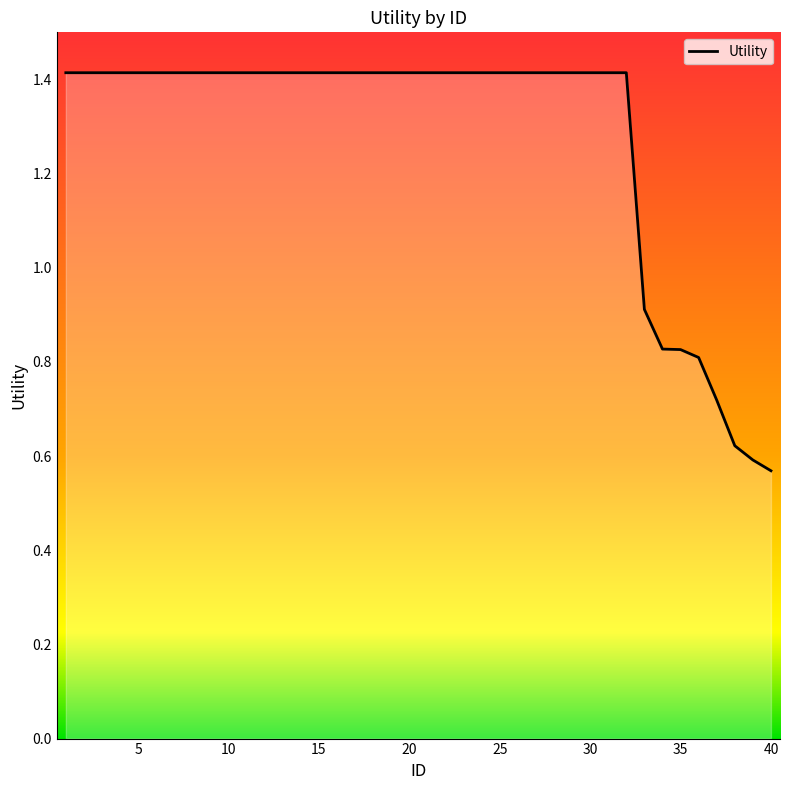

What is the average value?

1.3